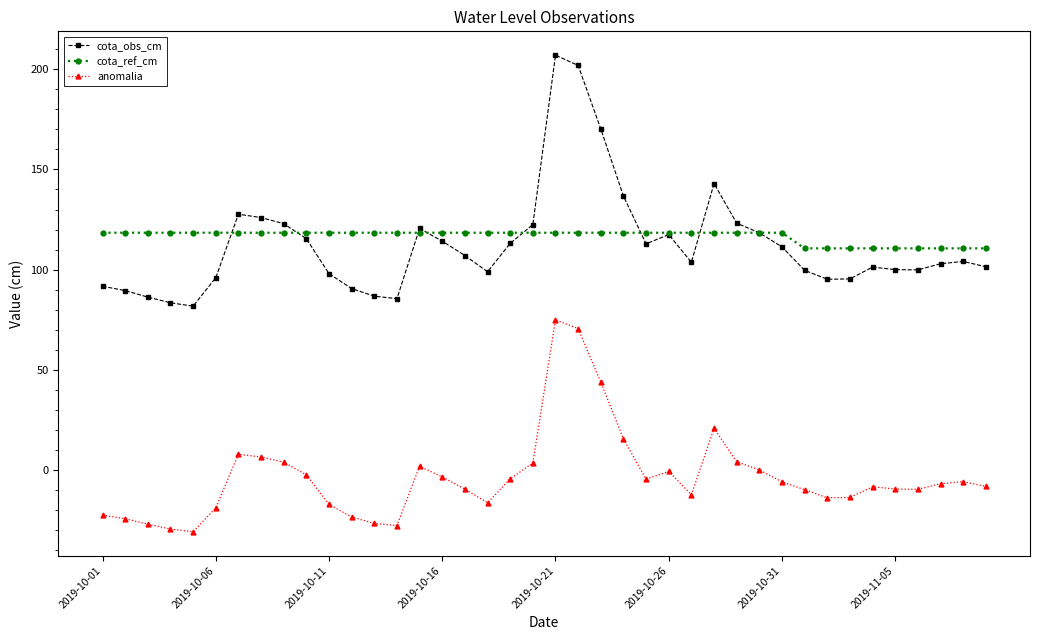

True or false: anomalia has more than 2 interior local peaks.

True